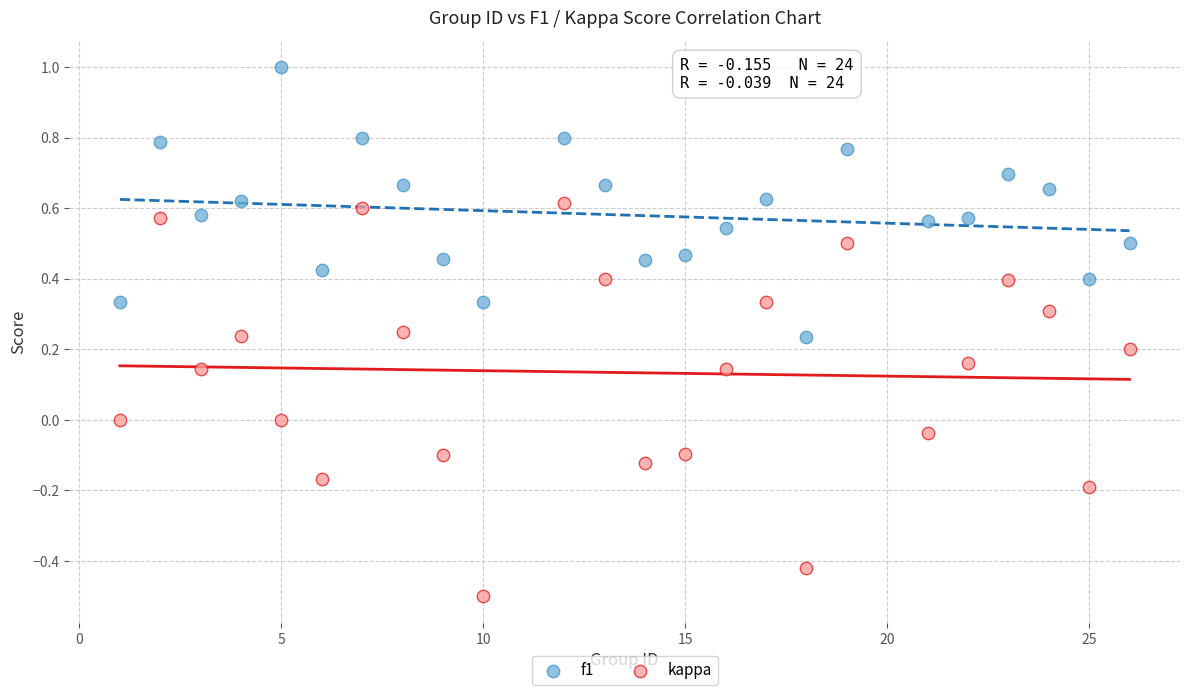

Which series reaches the maximum Y coordinate?

f1